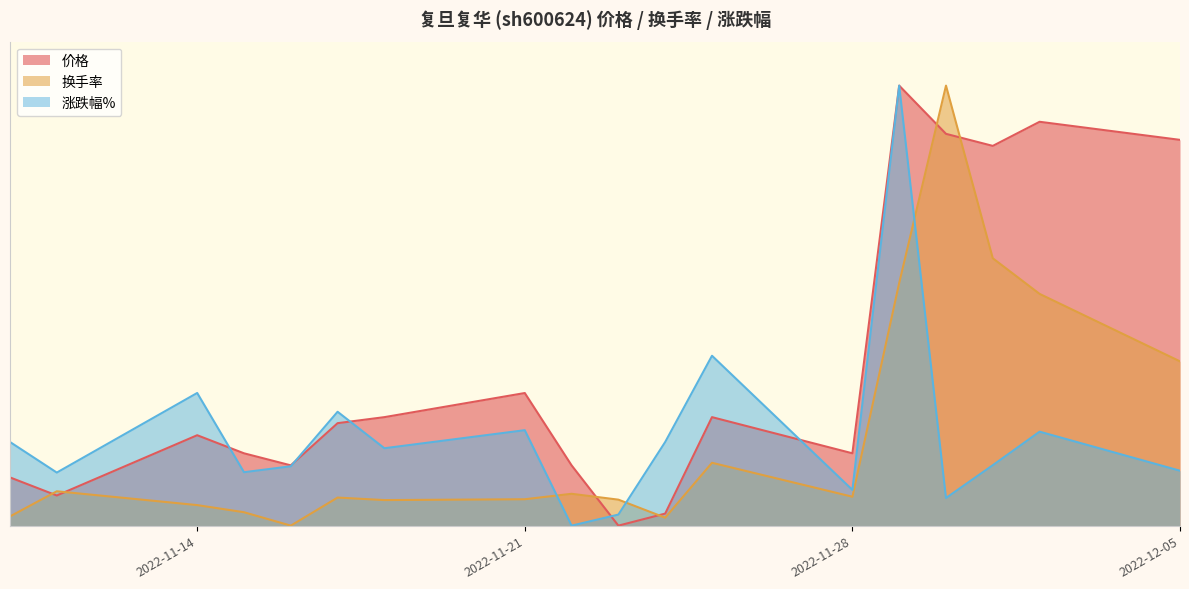

What is the maximum value shown in the chart?

100.0